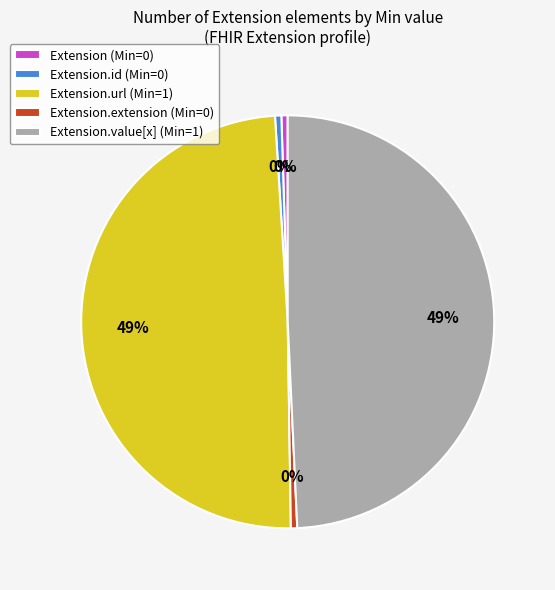

Count the number of slices in the pie.

5